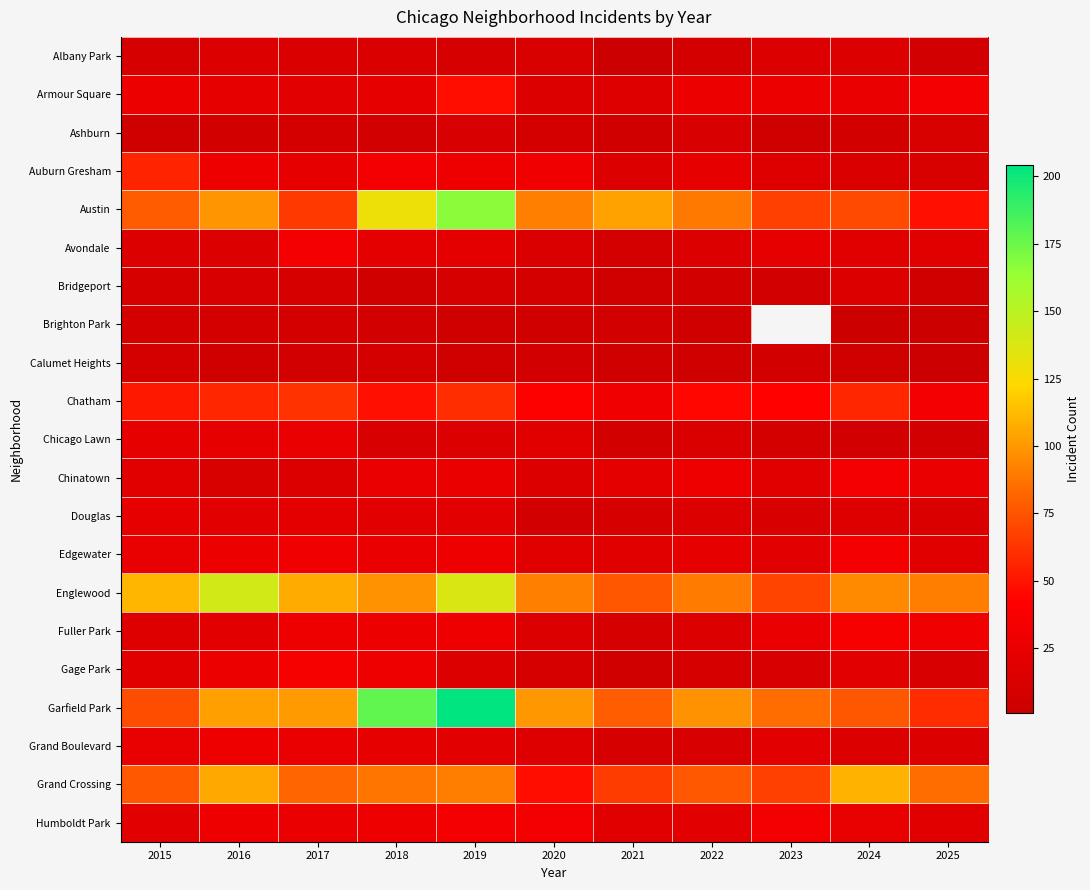

Read the Humboldt Park value at 2016.

28.0